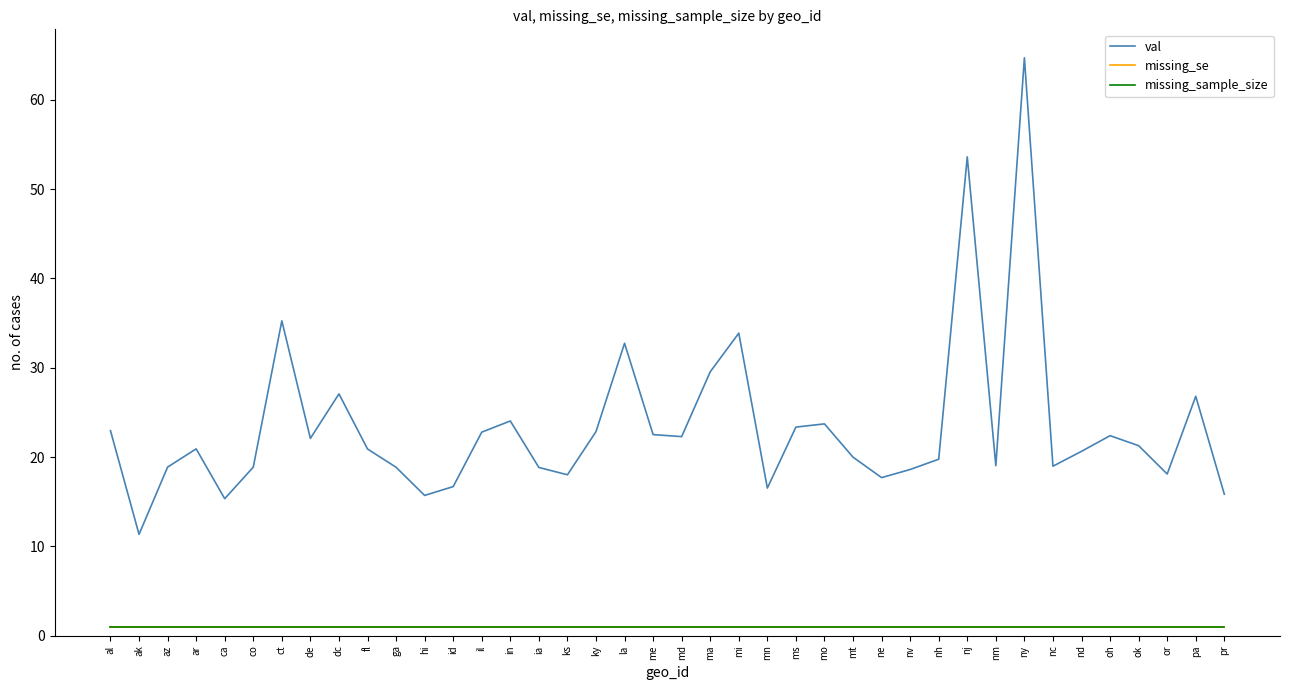

Reading right to left, list all the values displayed in this chart.

val: pr=15.8	pa=26.8	or=18.1	ok=21.3	oh=22.4	nd=20.6	nc=19.0	ny=64.7	nm=19.0	nj=53.6	nh=19.8	nv=18.6	ne=17.7	mt=20.0	mo=23.7	ms=23.4	mn=16.5	mi=33.9	ma=29.5	md=22.3	me=22.5	la=32.7	ky=22.8	ks=18.0	ia=18.8	in=24.0	il=22.8	id=16.7	hi=15.7	ga=18.9	fl=20.9	dc=27.1	de=22.1	ct=35.3	co=18.9	ca=15.3	ar=20.9	az=18.9	ak=11.4	al=23.0
missing_se: pr=1.0	pa=1.0	or=1.0	ok=1.0	oh=1.0	nd=1.0	nc=1.0	ny=1.0	nm=1.0	nj=1.0	nh=1.0	nv=1.0	ne=1.0	mt=1.0	mo=1.0	ms=1.0	mn=1.0	mi=1.0	ma=1.0	md=1.0	me=1.0	la=1.0	ky=1.0	ks=1.0	ia=1.0	in=1.0	il=1.0	id=1.0	hi=1.0	ga=1.0	fl=1.0	dc=1.0	de=1.0	ct=1.0	co=1.0	ca=1.0	ar=1.0	az=1.0	ak=1.0	al=1.0
missing_sample_size: pr=1.0	pa=1.0	or=1.0	ok=1.0	oh=1.0	nd=1.0	nc=1.0	ny=1.0	nm=1.0	nj=1.0	nh=1.0	nv=1.0	ne=1.0	mt=1.0	mo=1.0	ms=1.0	mn=1.0	mi=1.0	ma=1.0	md=1.0	me=1.0	la=1.0	ky=1.0	ks=1.0	ia=1.0	in=1.0	il=1.0	id=1.0	hi=1.0	ga=1.0	fl=1.0	dc=1.0	de=1.0	ct=1.0	co=1.0	ca=1.0	ar=1.0	az=1.0	ak=1.0	al=1.0